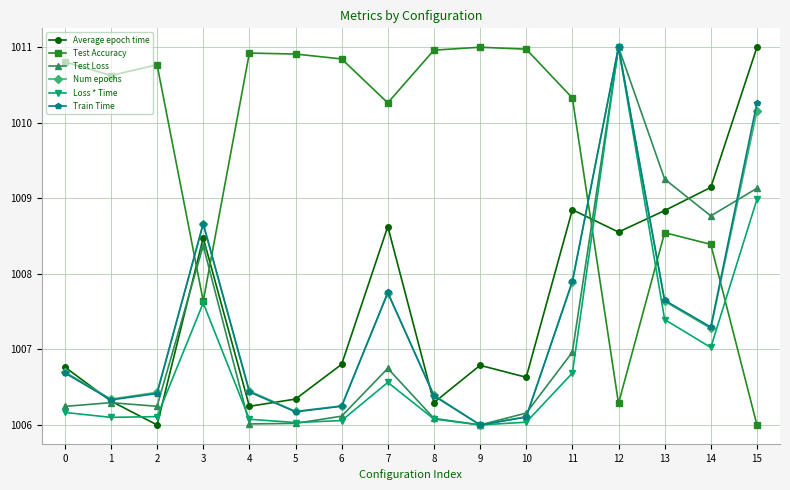

How many categories are shown in the chart?

16